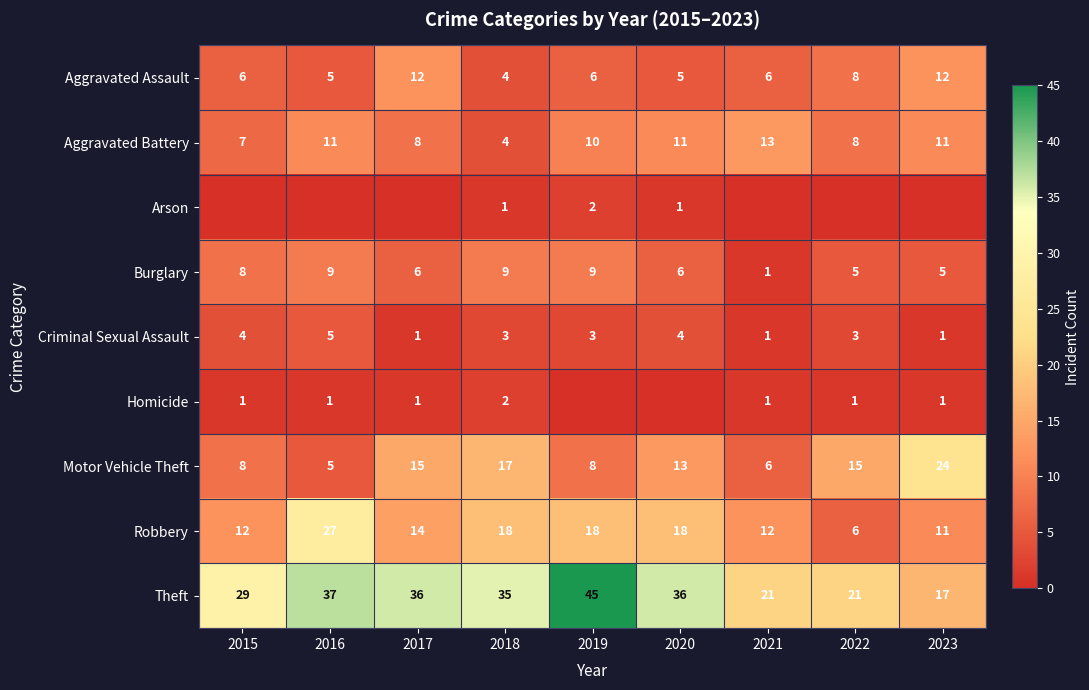

How many data points in Robbery are less than 14?

4